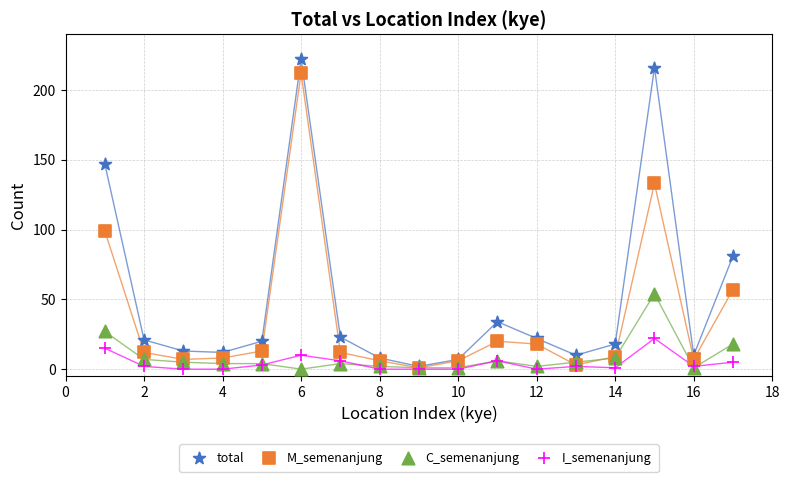

Across all series, what Y value is closest to 111?

99